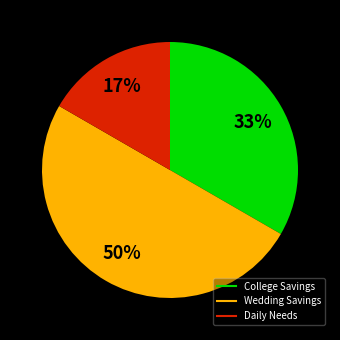

To the nearest percent, what is the difference between the largest and smallest slice percentages?

33%